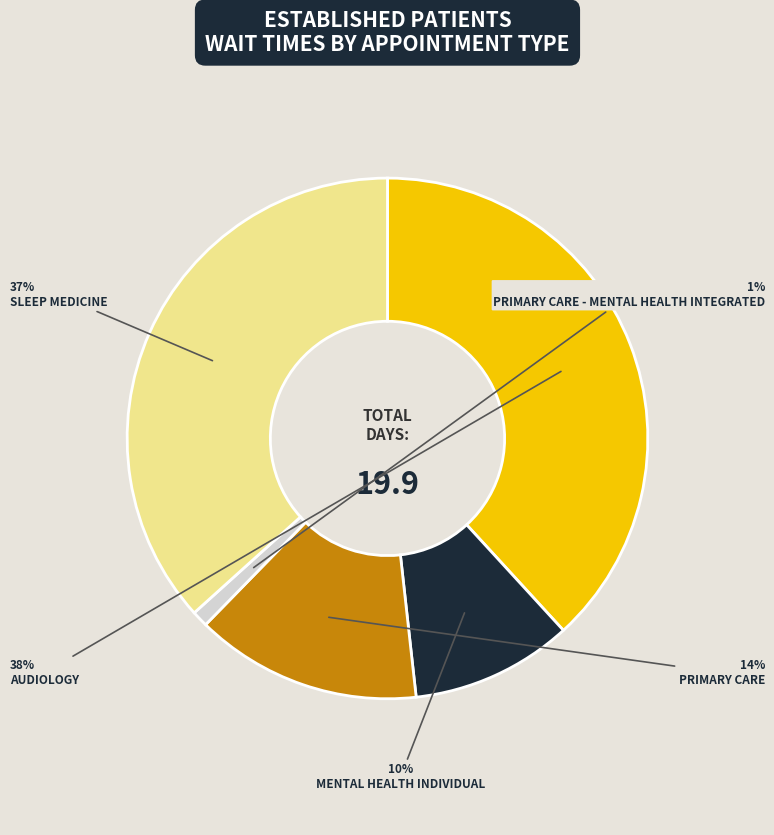

What is the largest slice in the pie chart?

AUDIOLOGY